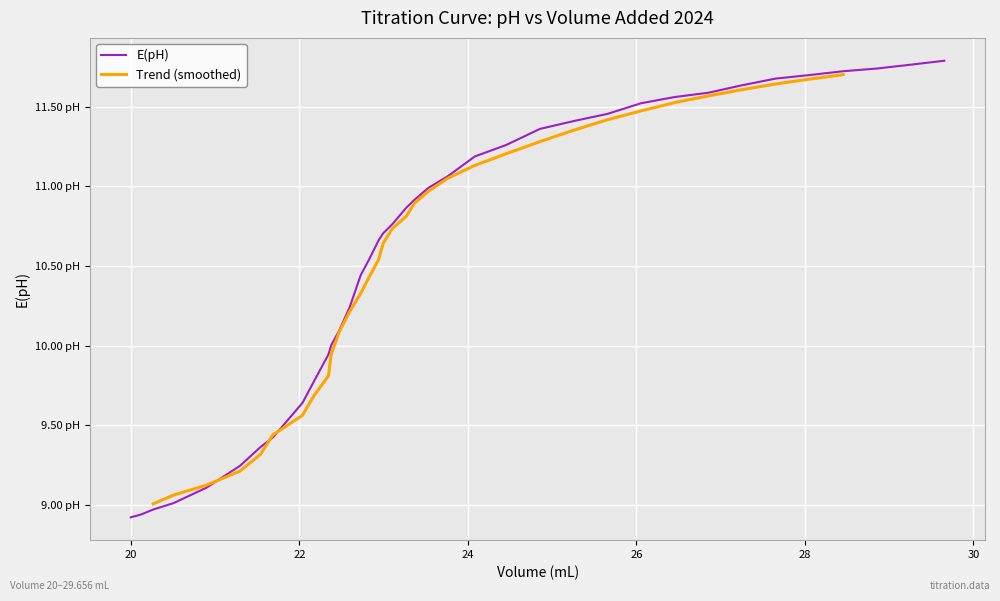

Between 22.94 and 28.856, which is larger?

28.856